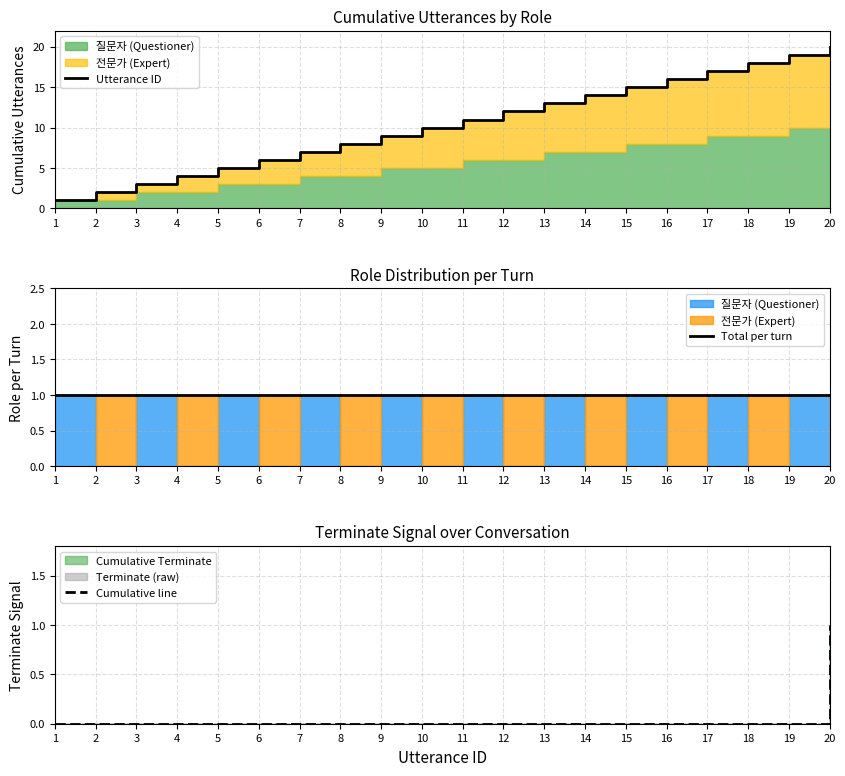

At which label does Utterance ID first exceed 11?

12